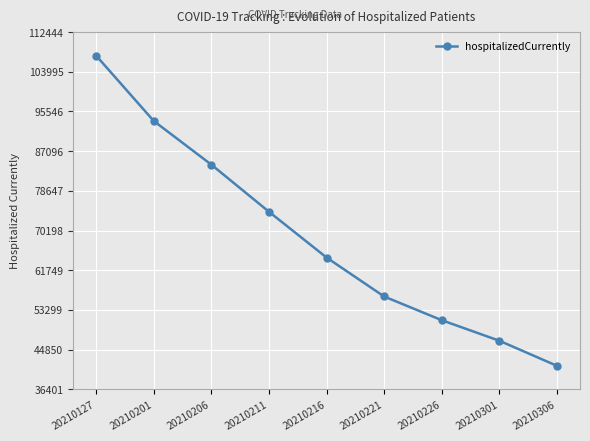

Reading left to right, transcribe all the data shown in this chart.

107444	93536	84233	74208	64457	56159	51112	46738	41401